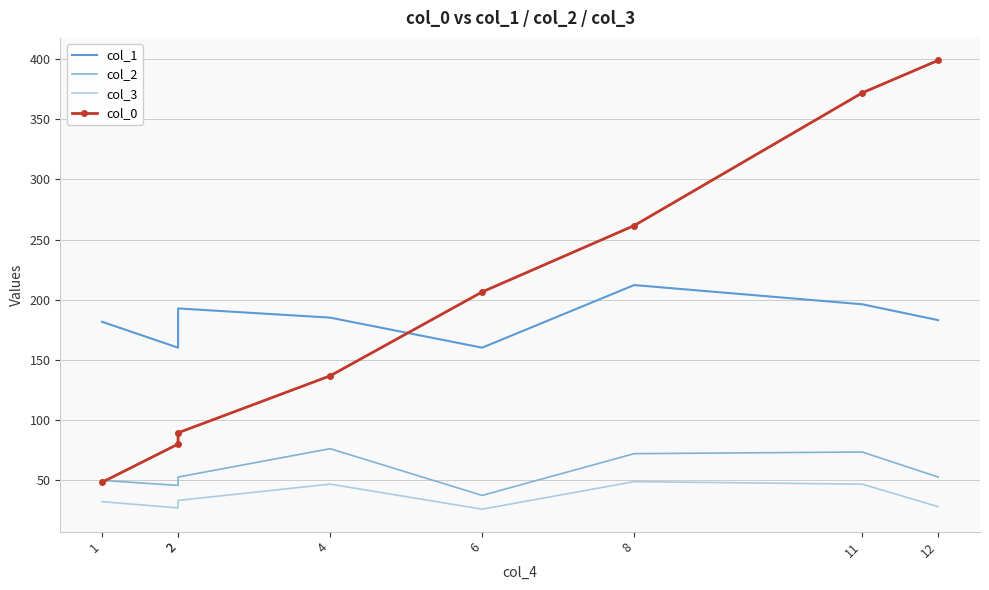

At which category does col_2 reach its first local peak?

4